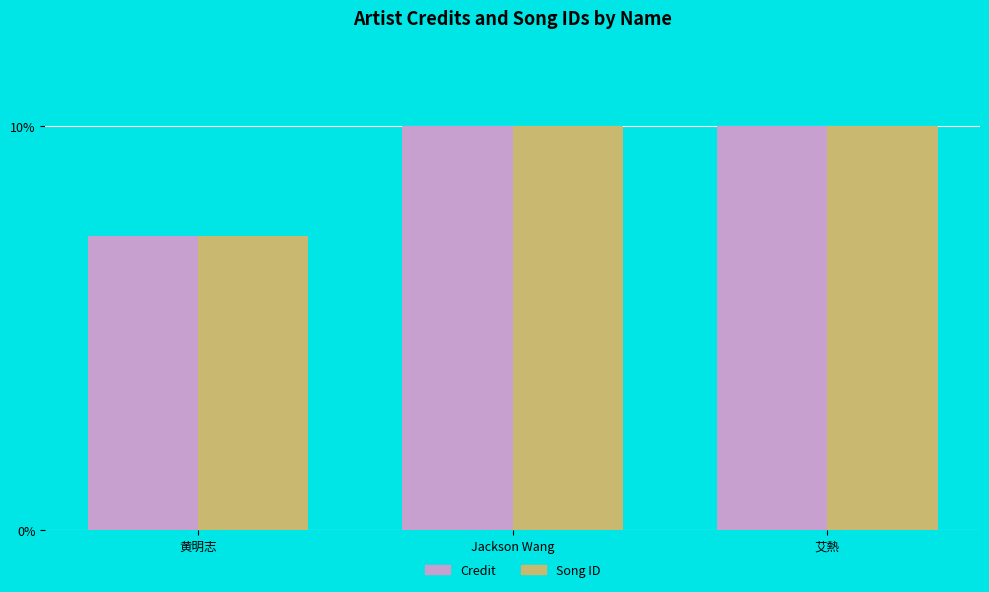

Reading left to right, extract all data points from this chart.

Credit: 黄明志=7.3	Jackson Wang=10.0	艾熱=10.0
Song ID: 黄明志=7.3	Jackson Wang=10.0	艾熱=10.0